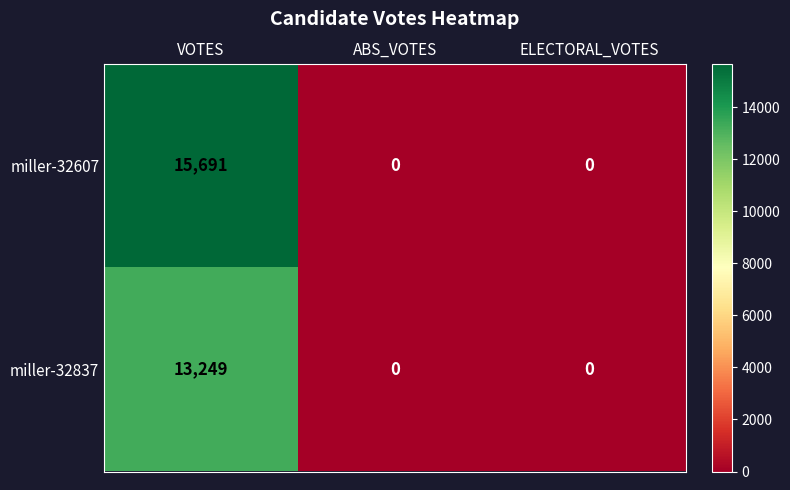

What is the sum of all miller-32607 values?

15691